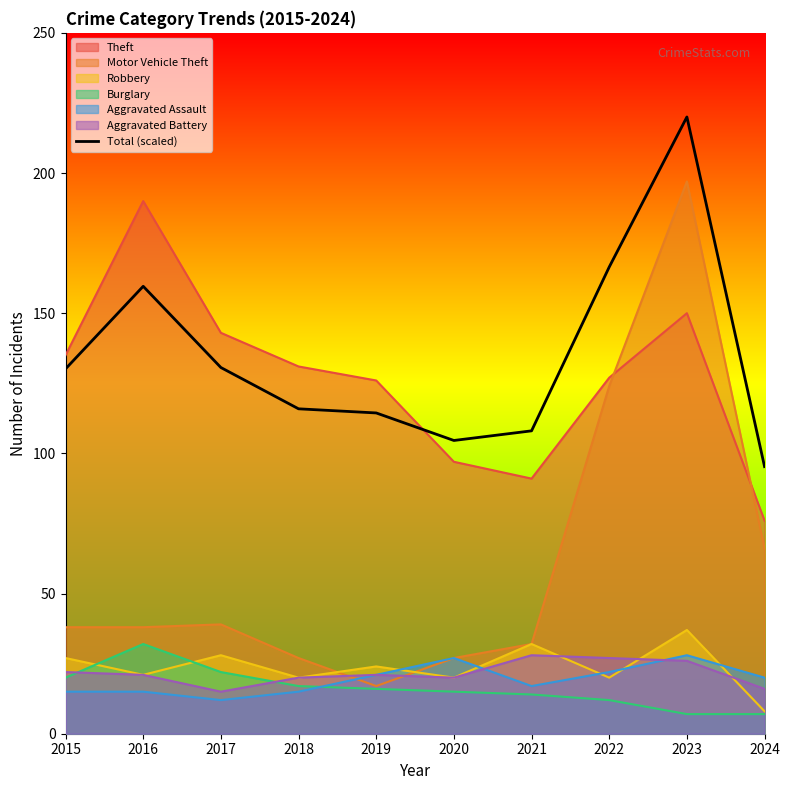

What is the difference between the values at 2017 and 2023?

89.4